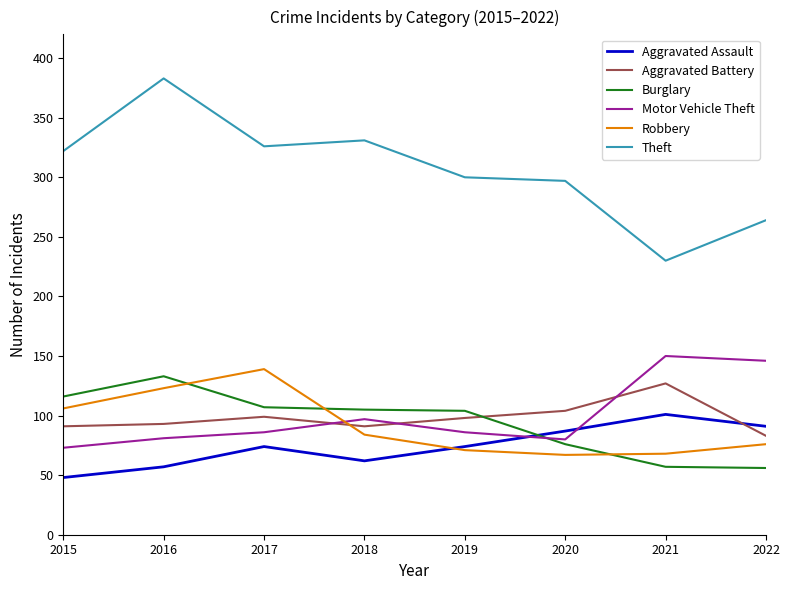

The Aggravated Assault series shows 91 at 2022. True or false?

True